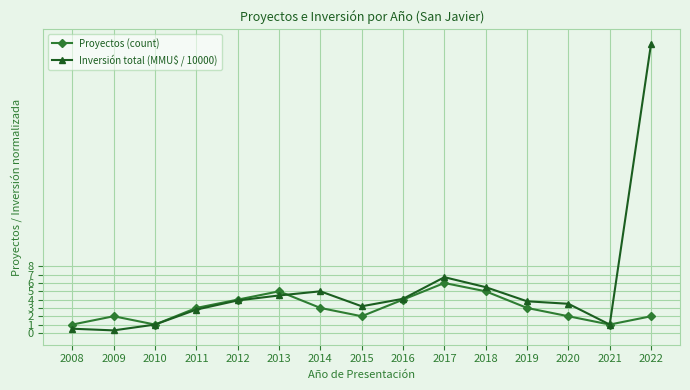

How many interior local peaks does the Proyectos (count) series have?

3